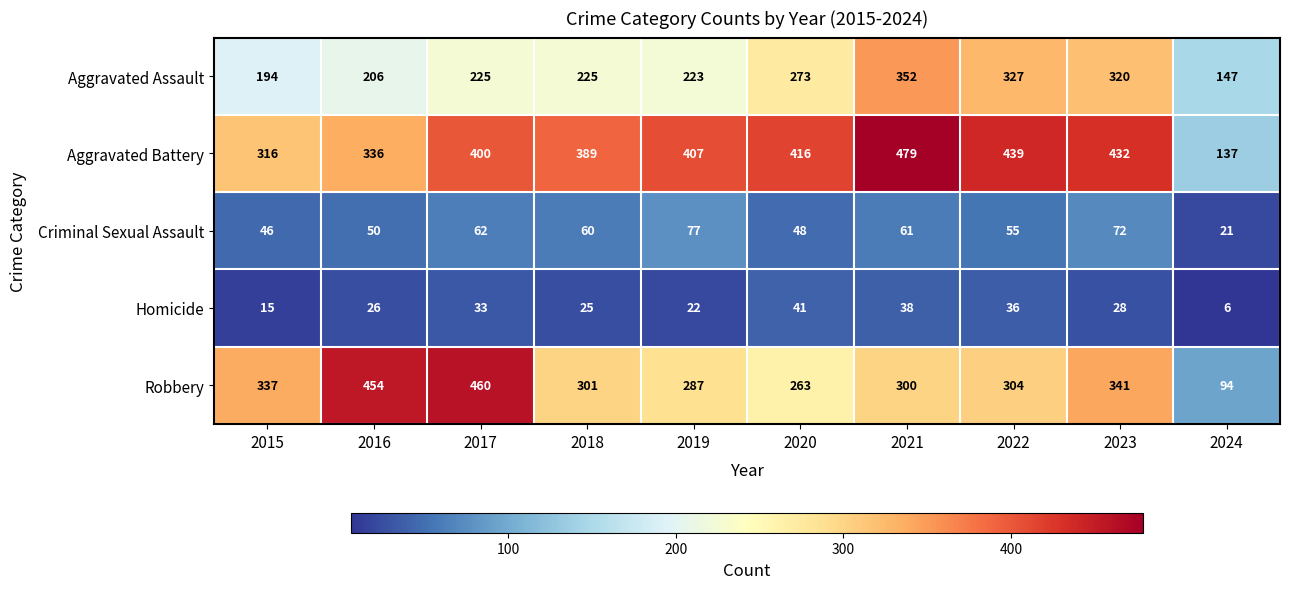

How many data points in Homicide are less than 28?

5